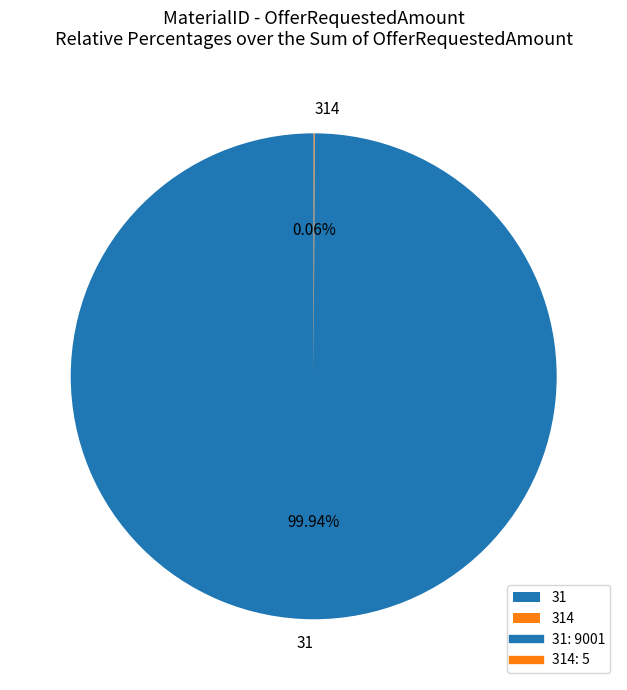

To the nearest percent, what percentage of the pie is 31?

100%